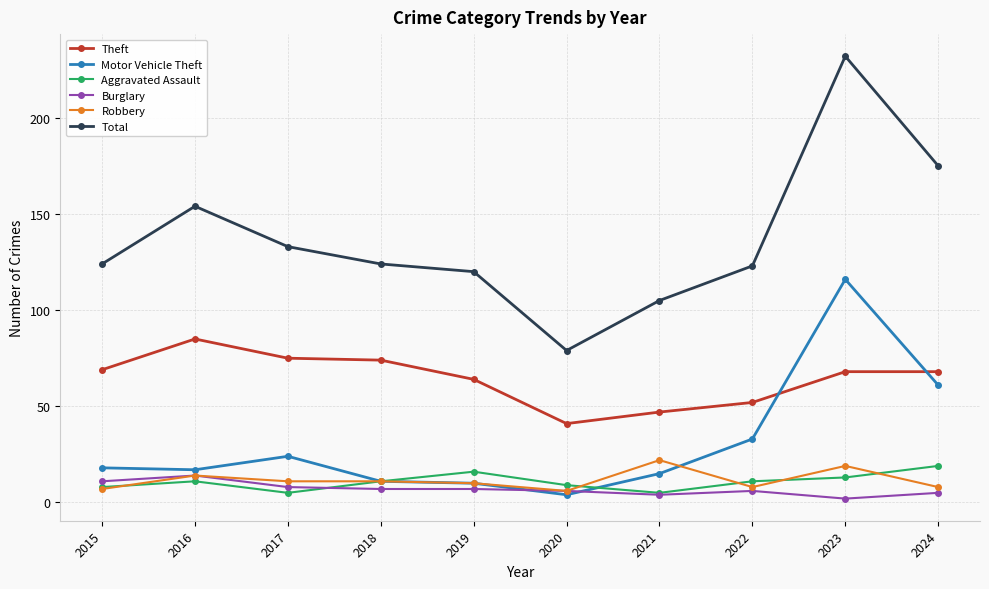

Where does the Burglary series first go above 7?

2015